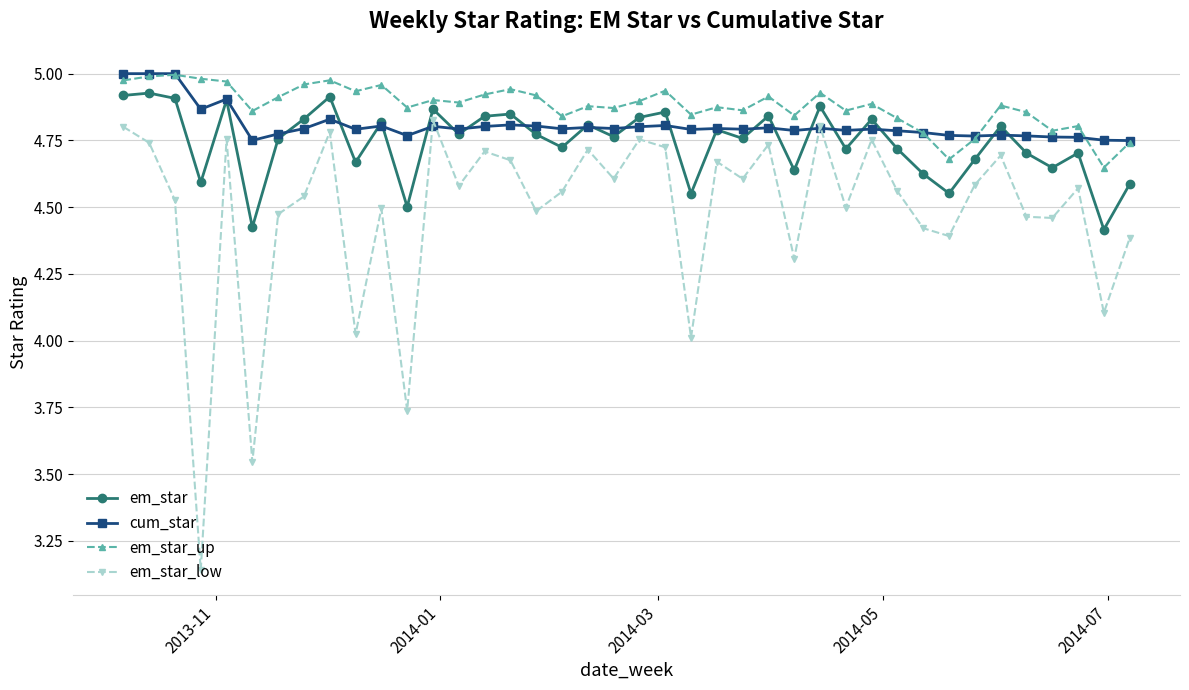

True or false: em_star and em_star_low intersect in this chart.

False